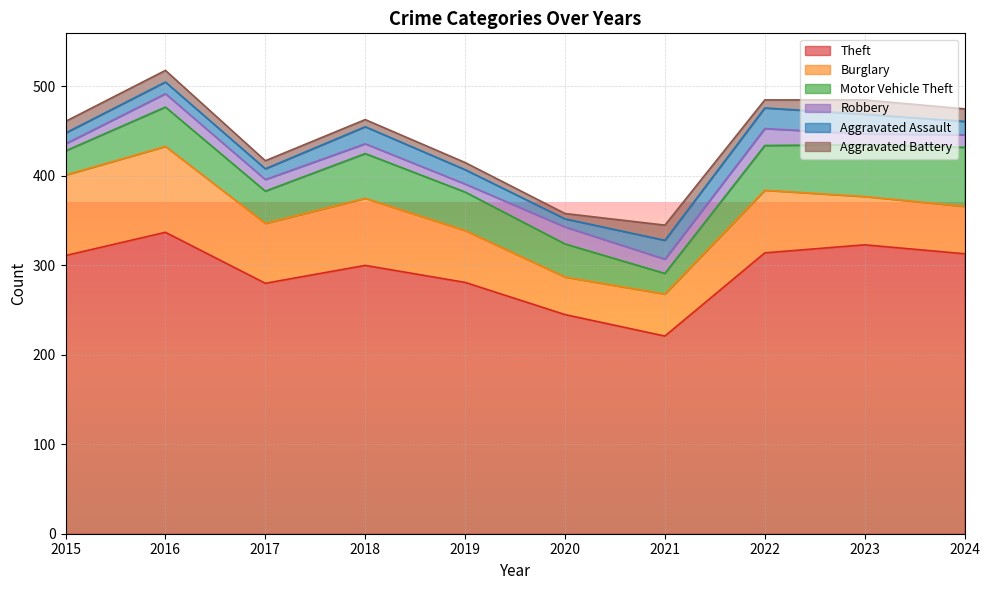

What value does the Theft series have at 2019, to the nearest 5?

280